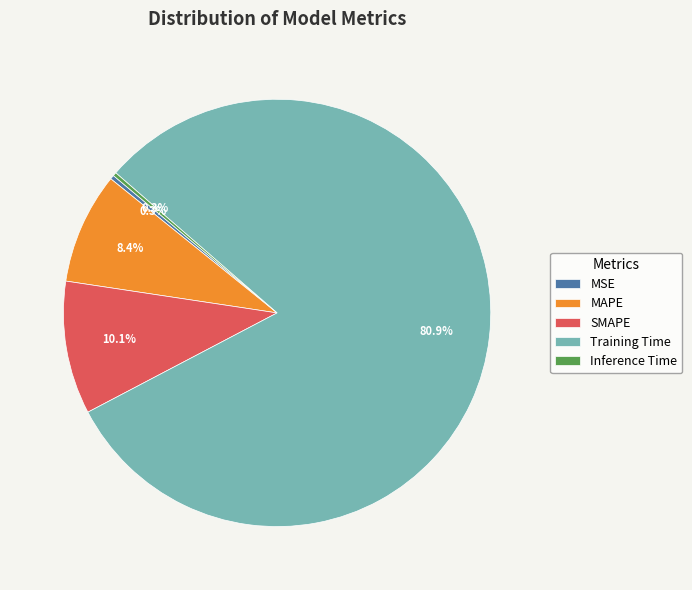

What percentage is the Training Time slice, to the nearest percent?

81%